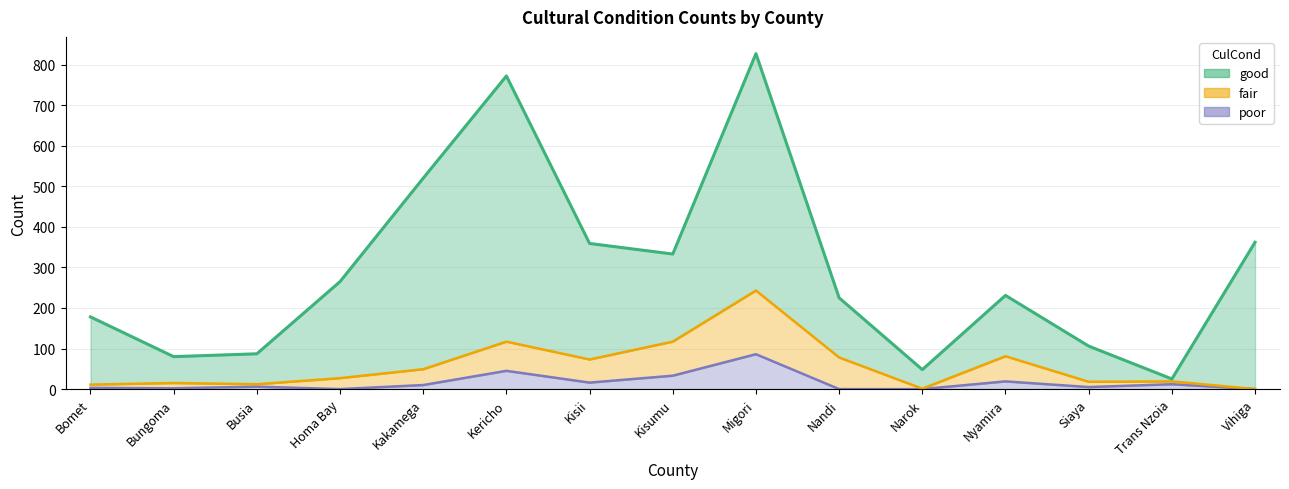

Where is poor nearest to the value 43?

Kericho